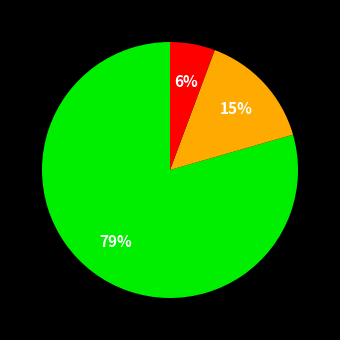

Does any single category account for the majority?

Yes